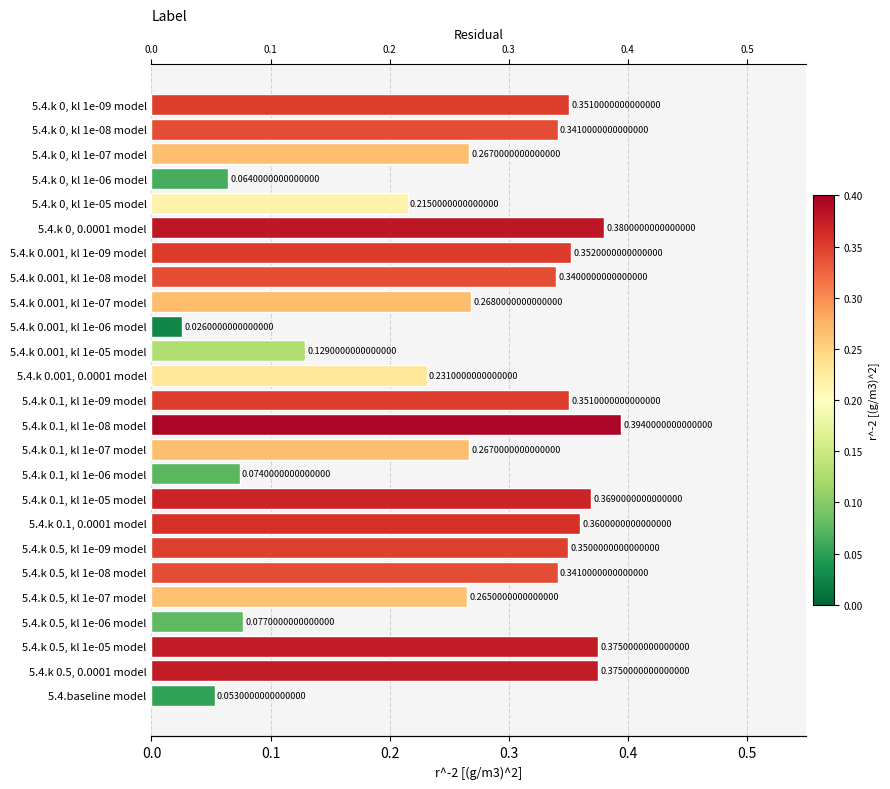

What position from the left is 5.4.k 0, kl 1e-08 model?

2